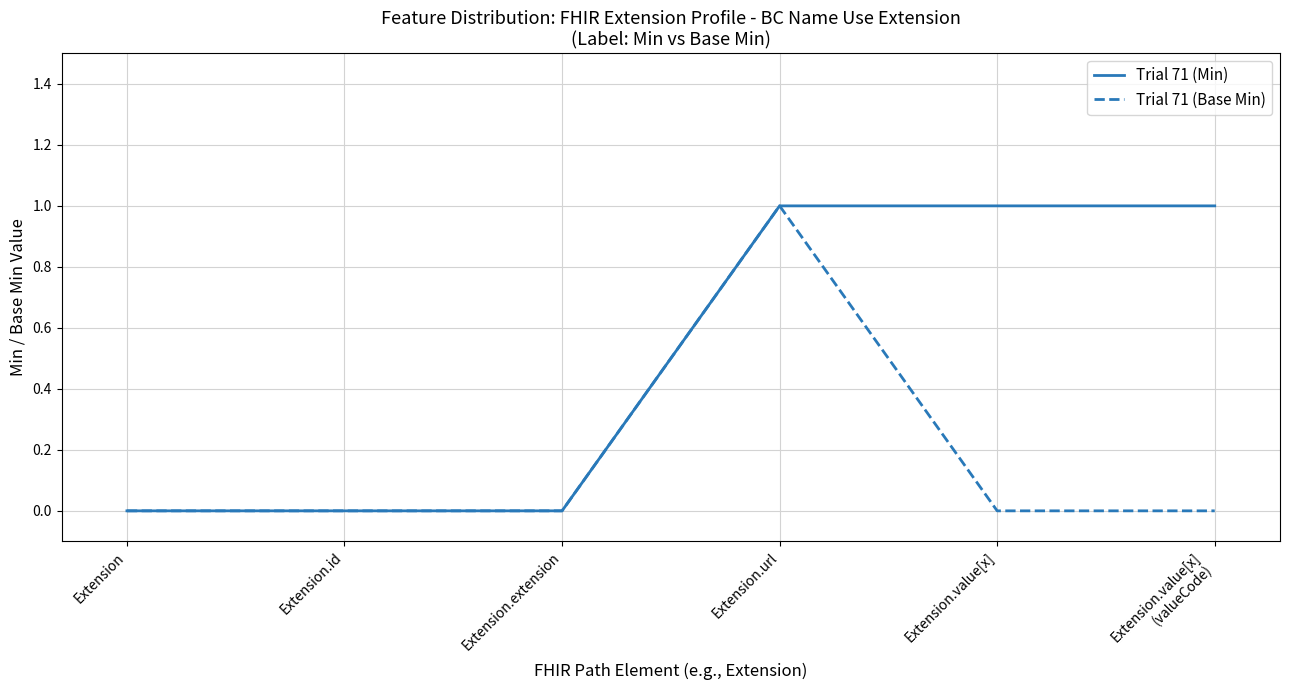

Reading left to right, list all the values displayed in this chart.

Trial 71 (Min): Extension=0	Extension.id=0	Extension.extension=0	Extension.url=1	Extension.value[x]=1	Extension.value[x]
(valueCode)=1
Trial 71 (Base Min): Extension=0	Extension.id=0	Extension.extension=0	Extension.url=1	Extension.value[x]=0	Extension.value[x]
(valueCode)=0